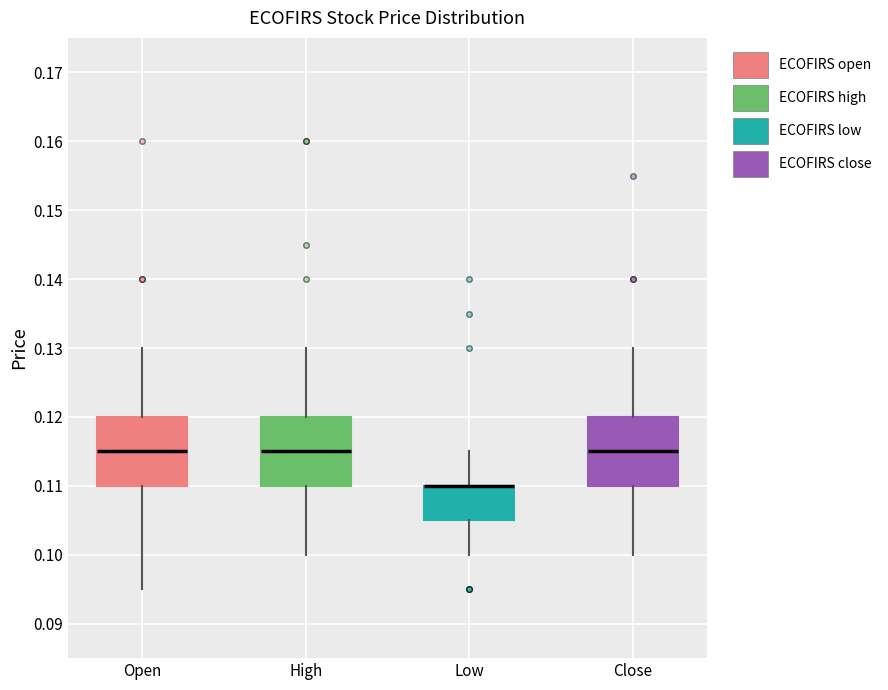

Where is the upper edge of the box for High on the y-axis? The values are not printed on the chart, so give them approximately, as read against the axis.

0.120